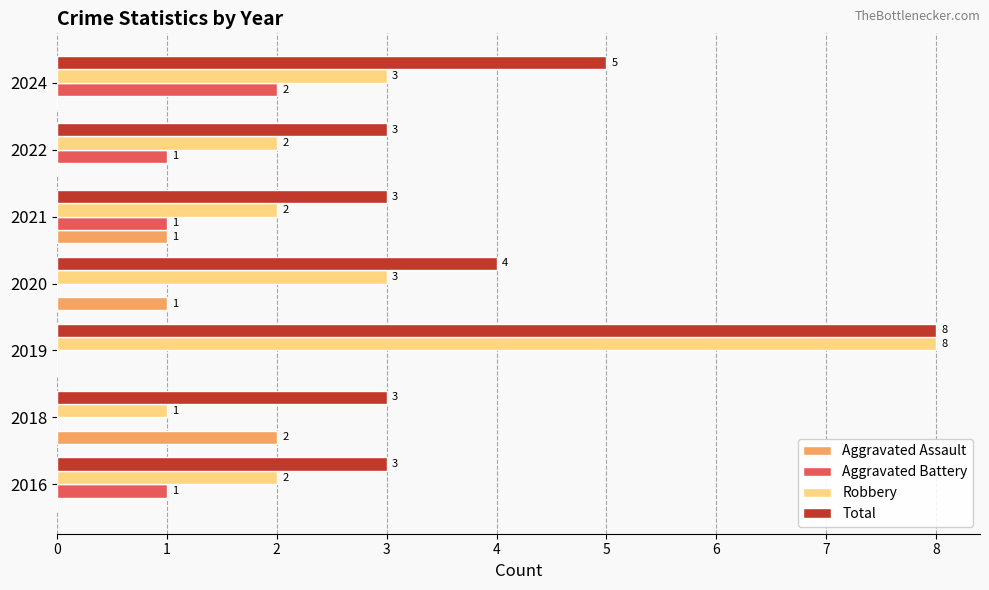

Between 2018 and 2022, which series saw the biggest shift?

Aggravated Assault